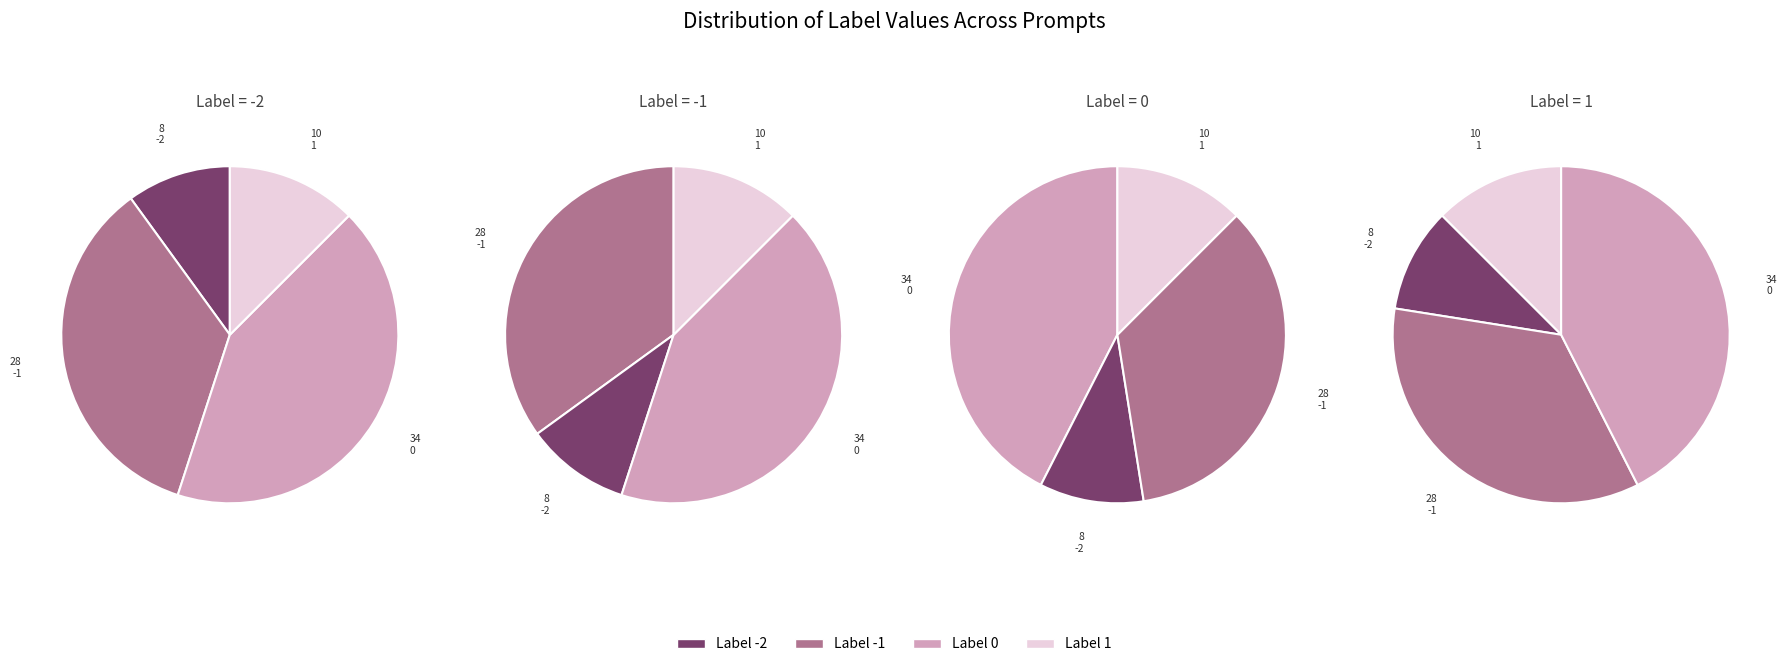

What is the change in value from -2 to 1?

+2